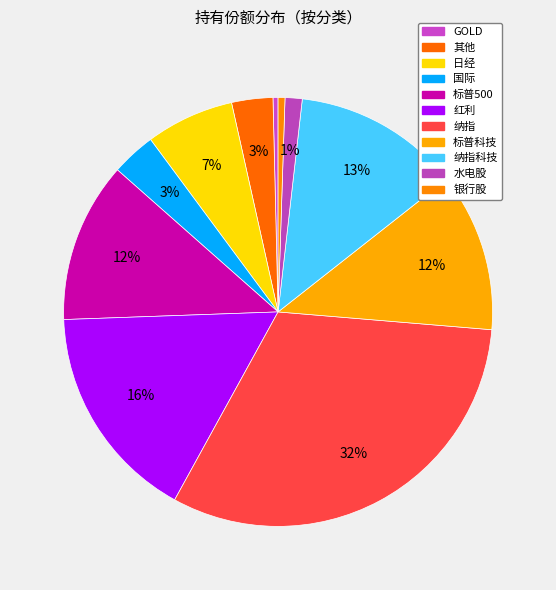

How many slices are in this pie chart?

11